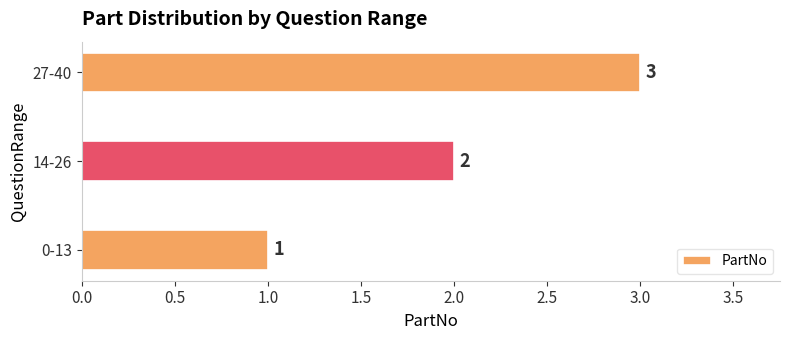

List the labels in order of value, largest first.

27-40, 14-26, 0-13